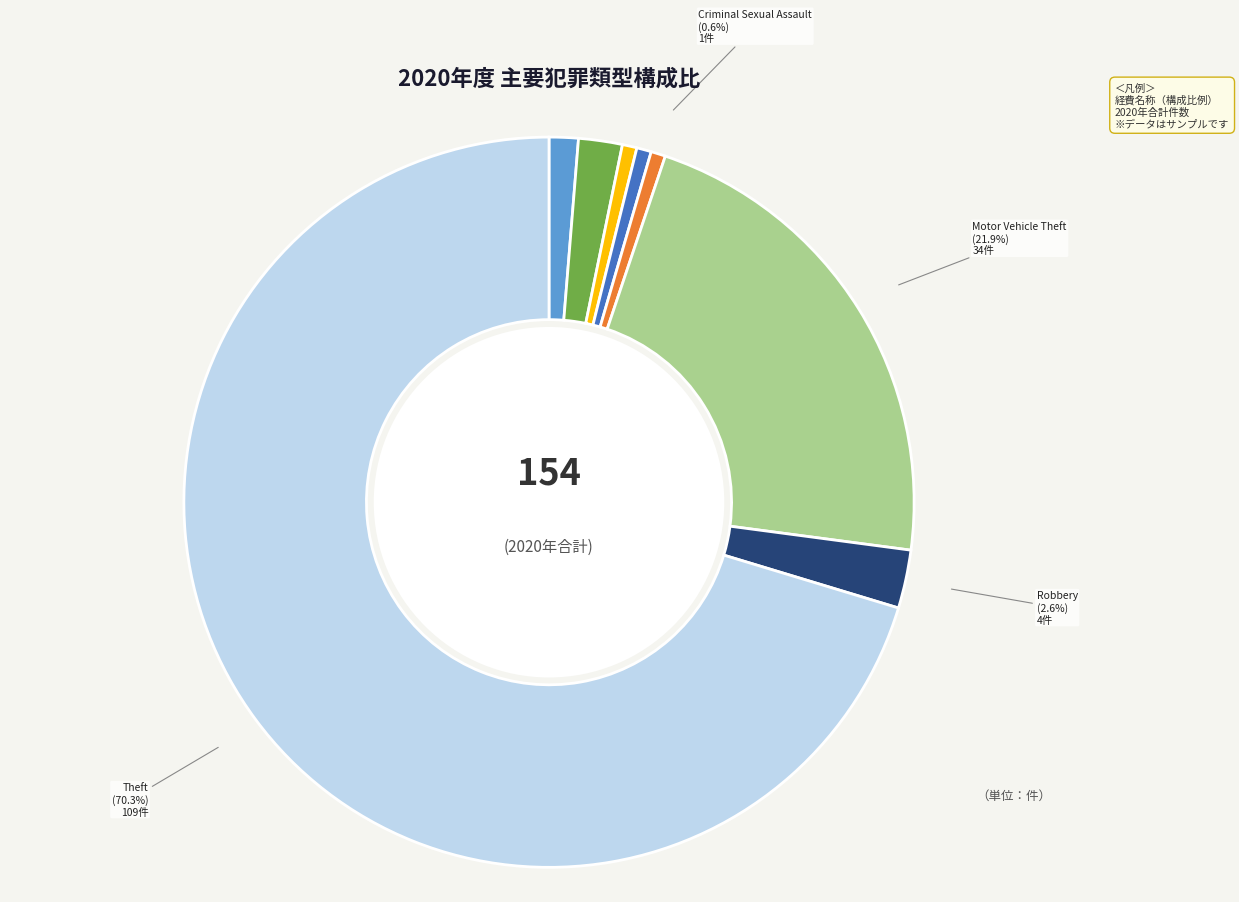

Approximately how many times larger is the value at Aggravated Battery compared to Burglary?

3.0